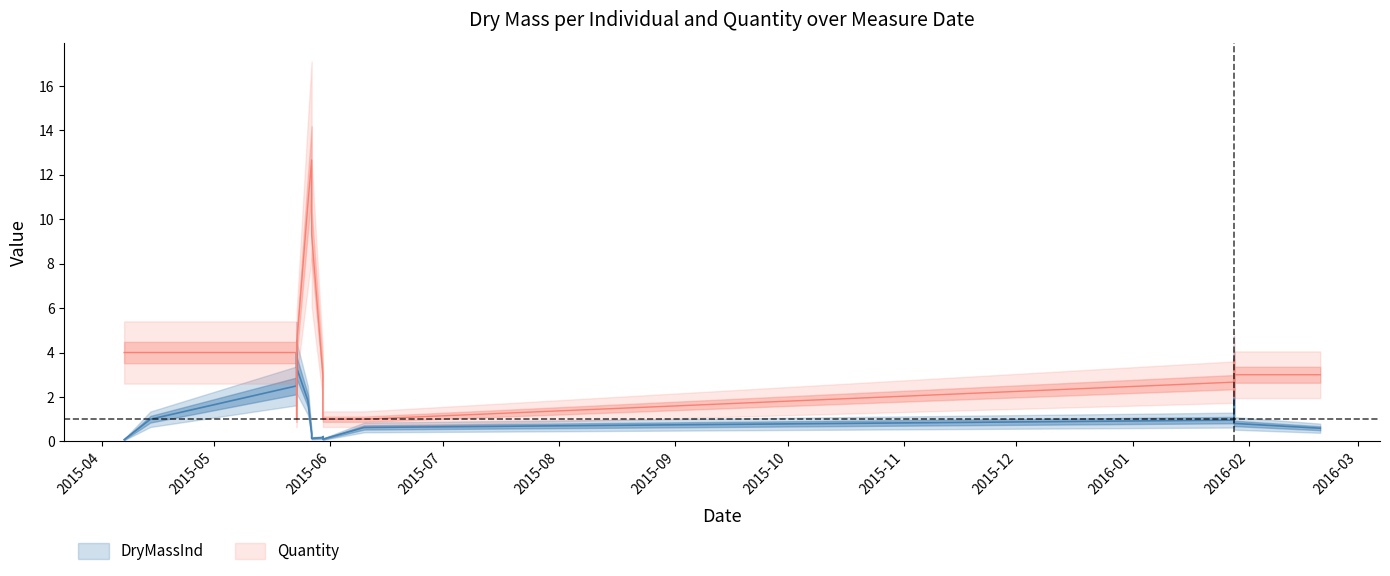

At which category is the sum across all series the highest?

2015-05-27